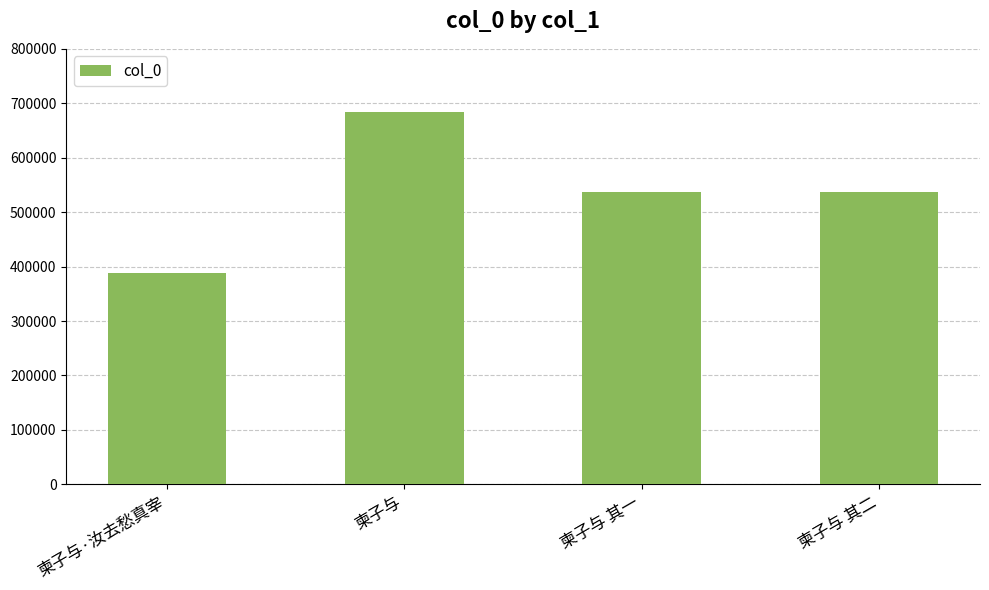

Is it true that the value at 柬子与 is 683287?

True